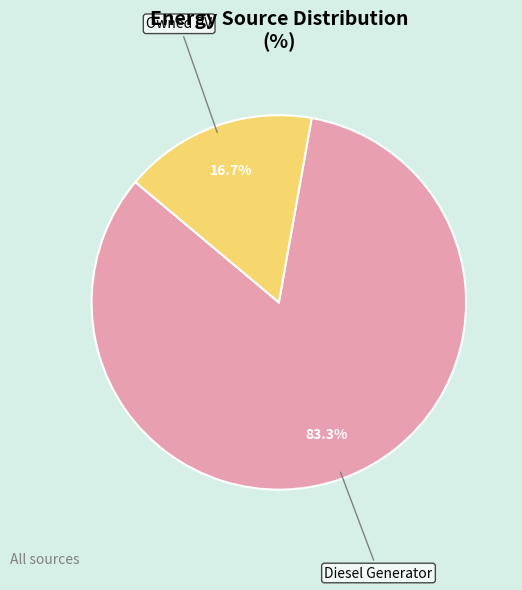

To the nearest percent, what is the difference between the largest and smallest slice percentages?

67%